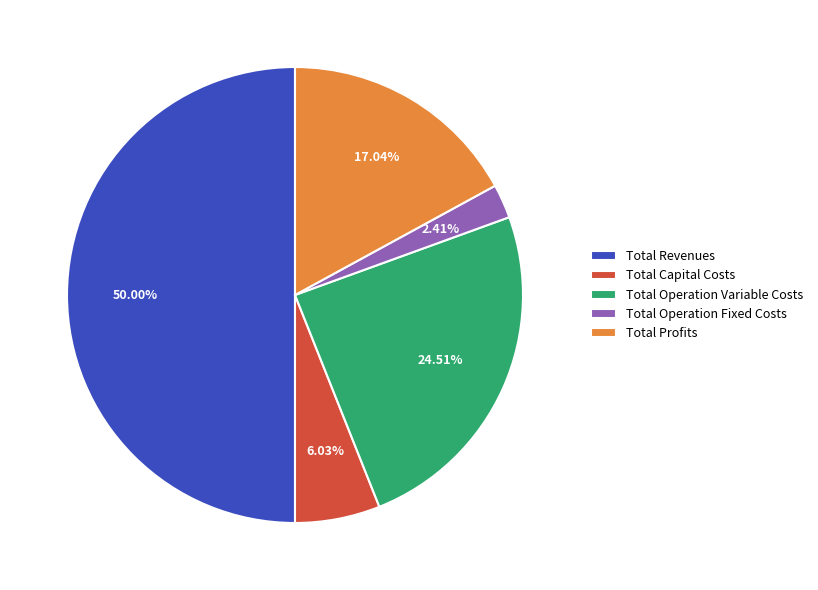

True or false: Total Capital Costs accounts for 6% of the total.

True